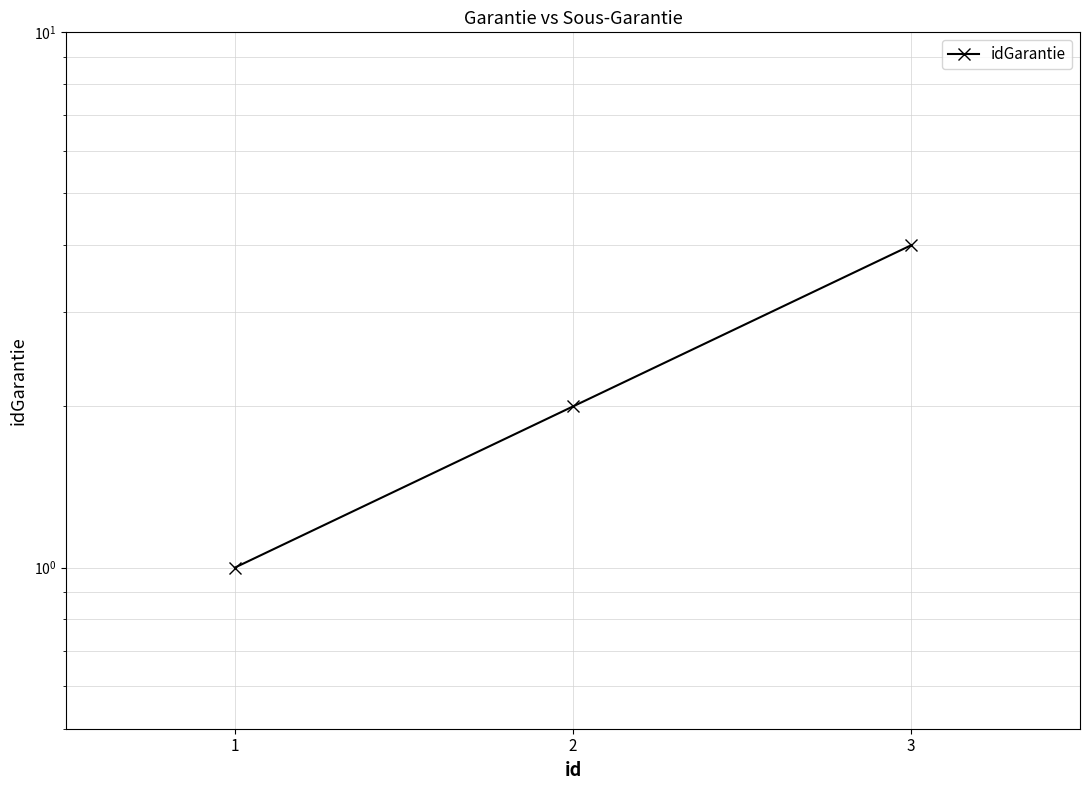

How many lines are shown in the chart?

1